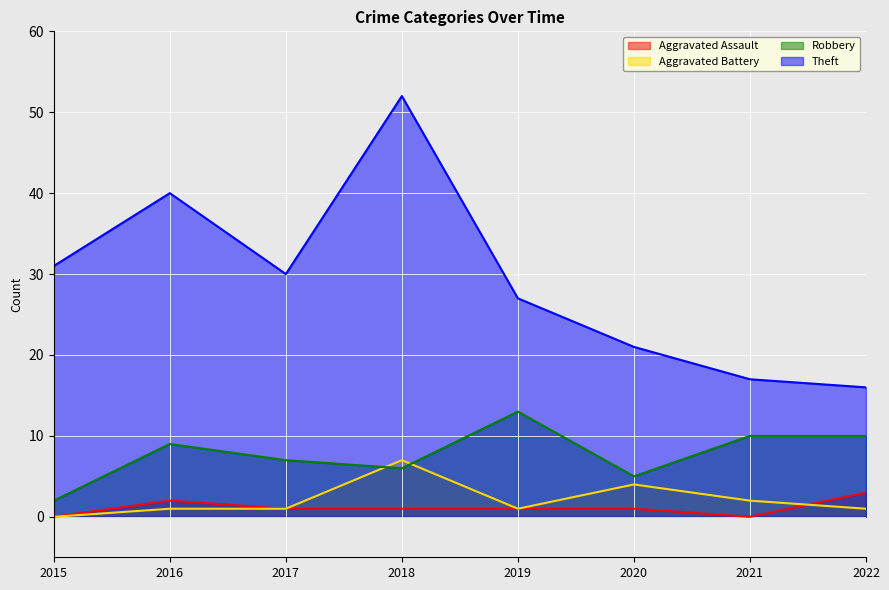

What is the greatest value displayed?

52